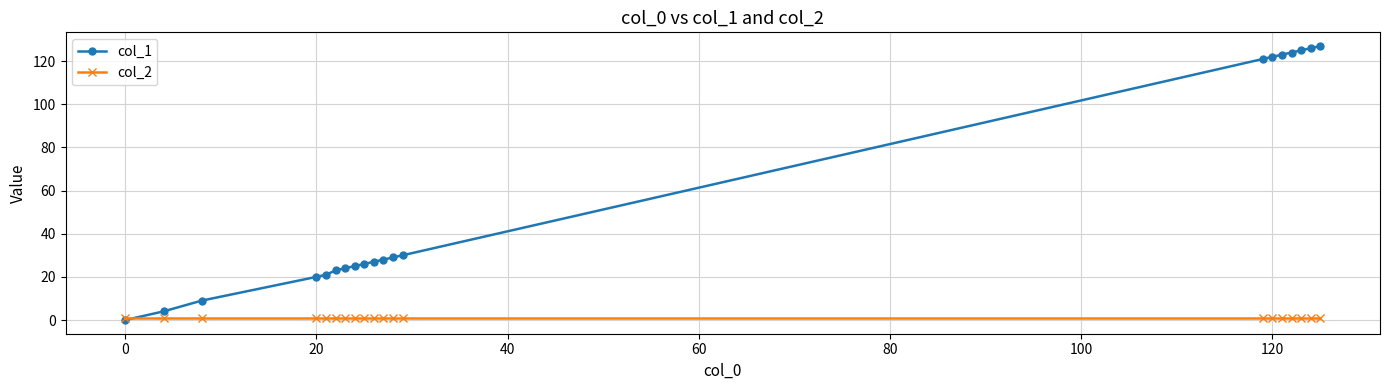

What is the average value of the col_2 series?

1